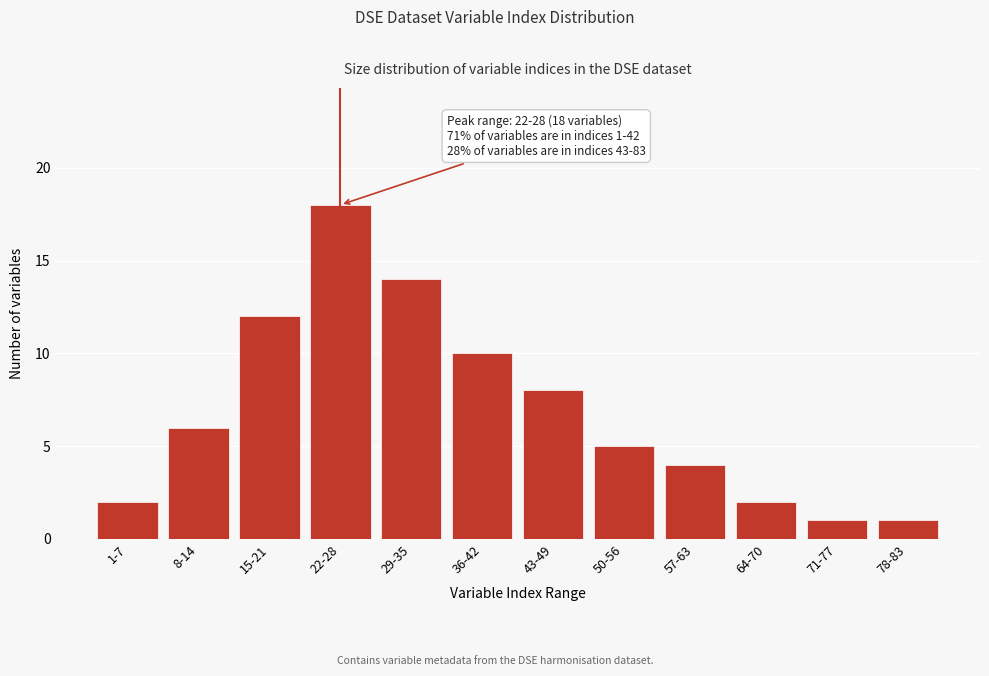

Reading left to right, transcribe all the data shown in this chart.

2	6	12	18	14	10	8	5	4	2	1	1